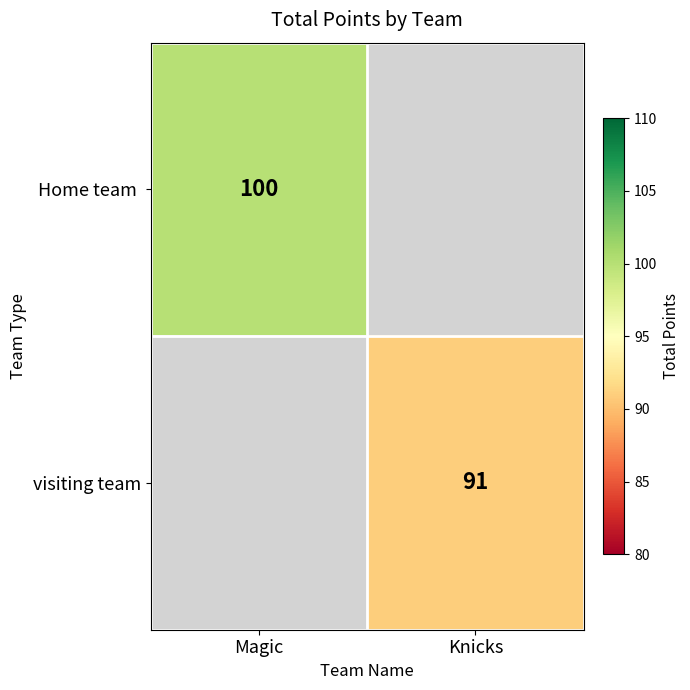

Is it true that visiting team equals 91 at Knicks?

True